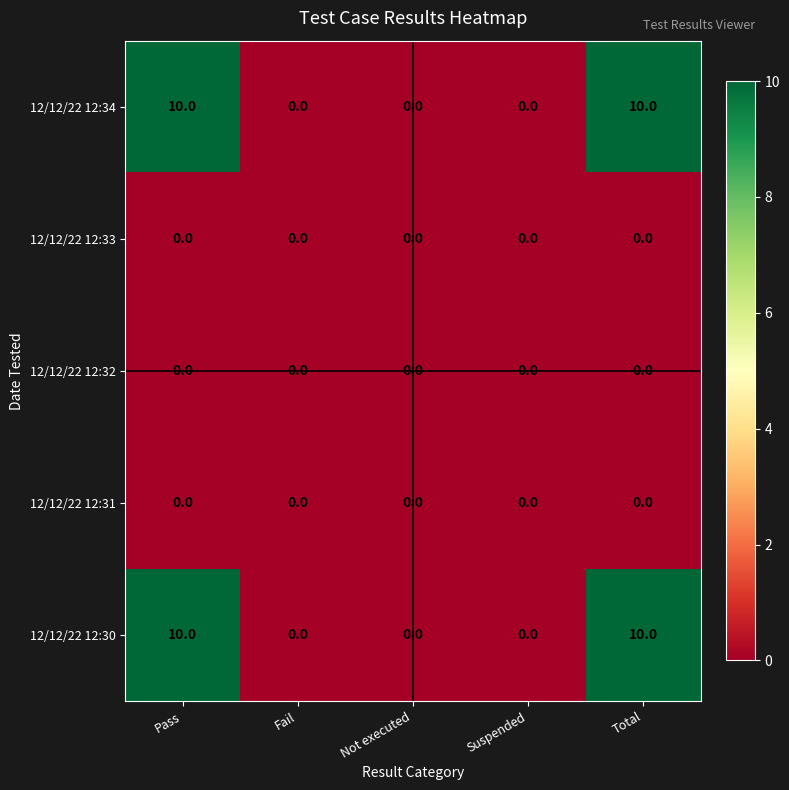

Reading left to right, list all the values displayed in this chart.

12/12/22 12:34: 10	0	0	0	10
12/12/22 12:33: 0	0	0	0	0
12/12/22 12:32: 0	0	0	0	0
12/12/22 12:31: 0	0	0	0	0
12/12/22 12:30: 10	0	0	0	10